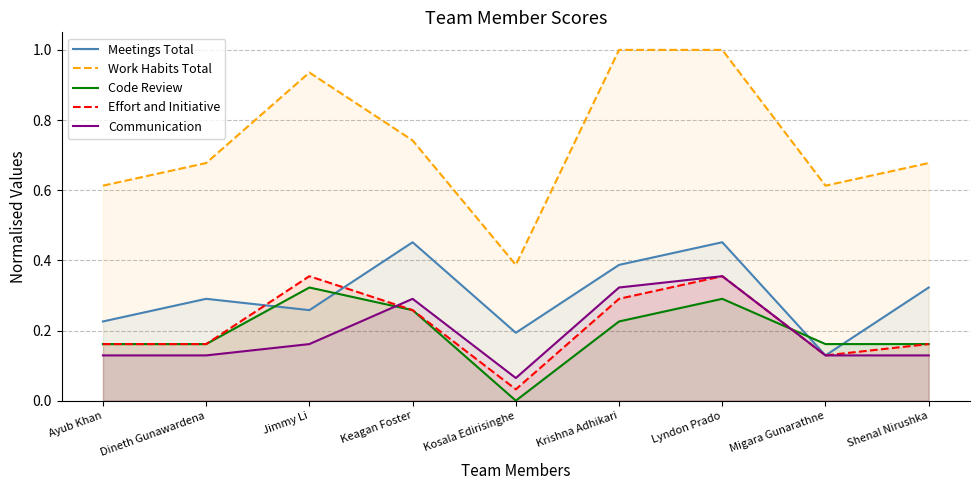

Reading left to right, transcribe all the data shown in this chart.

Meetings Total: Ayub Khan=0.2	Dineth Gunawardena=0.3	Jimmy Li=0.3	Keagan Foster=0.5	Kosala Edirisinghe=0.2	Krishna Adhikari=0.4	Lyndon Prado=0.5	Migara Gunarathne=0.1	Shenal Nirushka=0.3
Work Habits Total: Ayub Khan=0.6	Dineth Gunawardena=0.7	Jimmy Li=0.9	Keagan Foster=0.7	Kosala Edirisinghe=0.4	Krishna Adhikari=1.0	Lyndon Prado=1.0	Migara Gunarathne=0.6	Shenal Nirushka=0.7
Code Review: Ayub Khan=0.2	Dineth Gunawardena=0.2	Jimmy Li=0.3	Keagan Foster=0.3	Kosala Edirisinghe=0.0	Krishna Adhikari=0.2	Lyndon Prado=0.3	Migara Gunarathne=0.2	Shenal Nirushka=0.2
Effort and Initiative: Ayub Khan=0.2	Dineth Gunawardena=0.2	Jimmy Li=0.4	Keagan Foster=0.3	Kosala Edirisinghe=0.0	Krishna Adhikari=0.3	Lyndon Prado=0.4	Migara Gunarathne=0.1	Shenal Nirushka=0.2
Communication: Ayub Khan=0.1	Dineth Gunawardena=0.1	Jimmy Li=0.2	Keagan Foster=0.3	Kosala Edirisinghe=0.1	Krishna Adhikari=0.3	Lyndon Prado=0.4	Migara Gunarathne=0.1	Shenal Nirushka=0.1